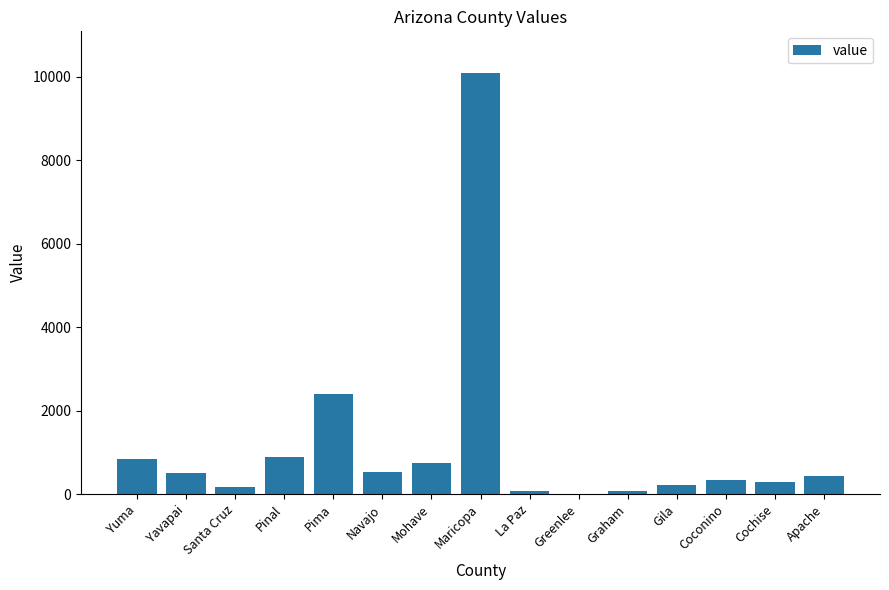

The value at Cochise is 289. True or false?

True